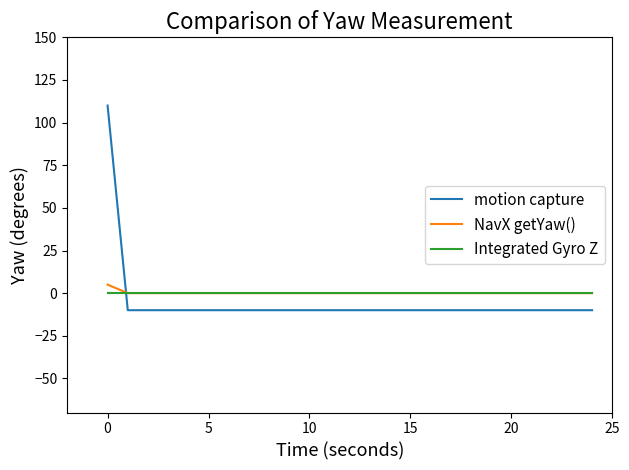

Which series ends up on top after the final intersection of motion capture and Integrated Gyro Z?

Integrated Gyro Z